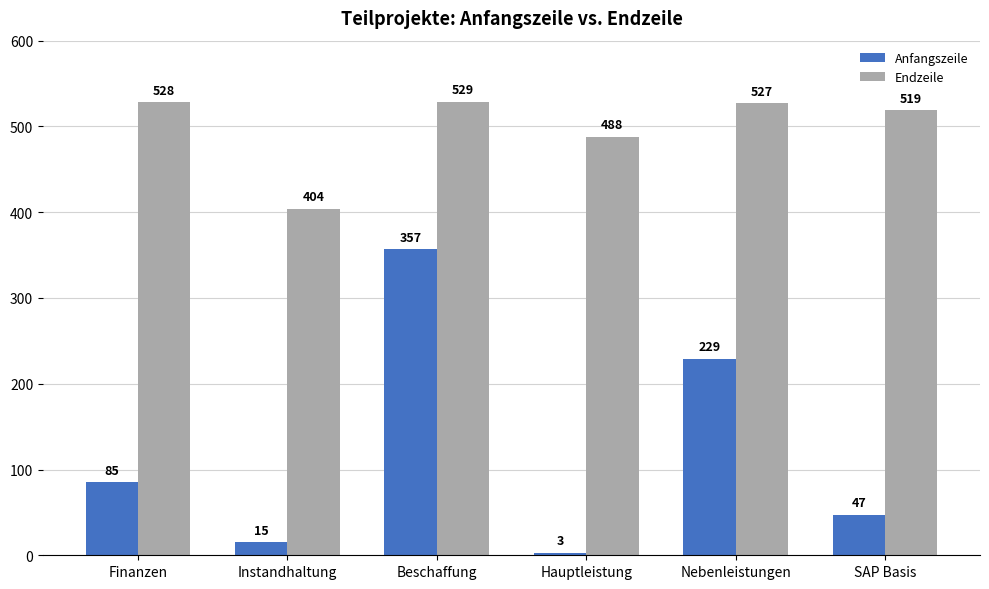

Is the value of Anfangszeile at Nebenleistungen greater than the value of Endzeile at SAP Basis?

No